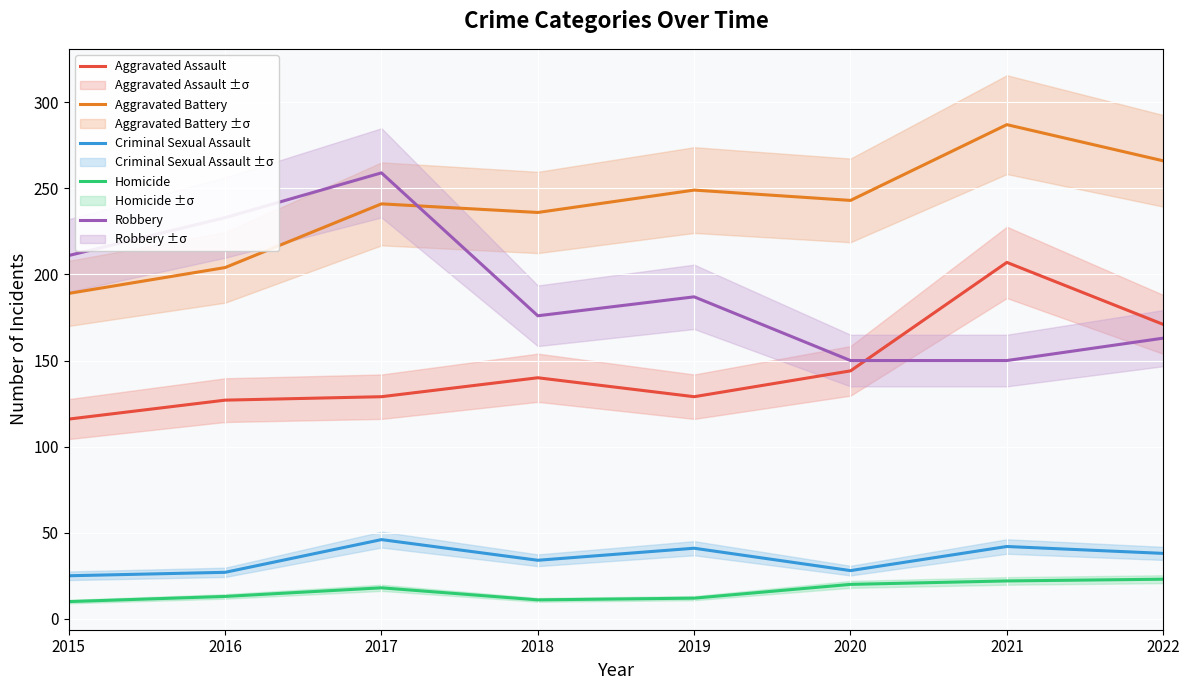

Reading right to left, list all the values displayed in this chart.

Aggravated Assault: 2022=171	2021=207	2020=144	2019=129	2018=140	2017=129	2016=127	2015=116
Aggravated Battery: 2022=266	2021=287	2020=243	2019=249	2018=236	2017=241	2016=204	2015=189
Criminal Sexual Assault: 2022=38	2021=42	2020=28	2019=41	2018=34	2017=46	2016=27	2015=25
Homicide: 2022=23	2021=22	2020=20	2019=12	2018=11	2017=18	2016=13	2015=10
Robbery: 2022=163	2021=150	2020=150	2019=187	2018=176	2017=259	2016=233	2015=211